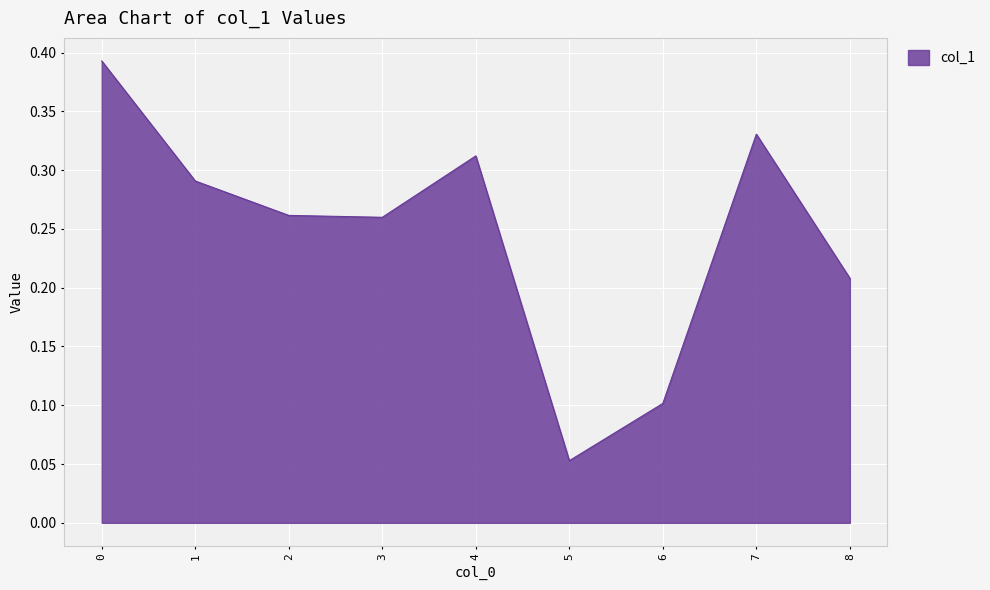

The chart shows a value of 0.4 at 1. True or false?

False